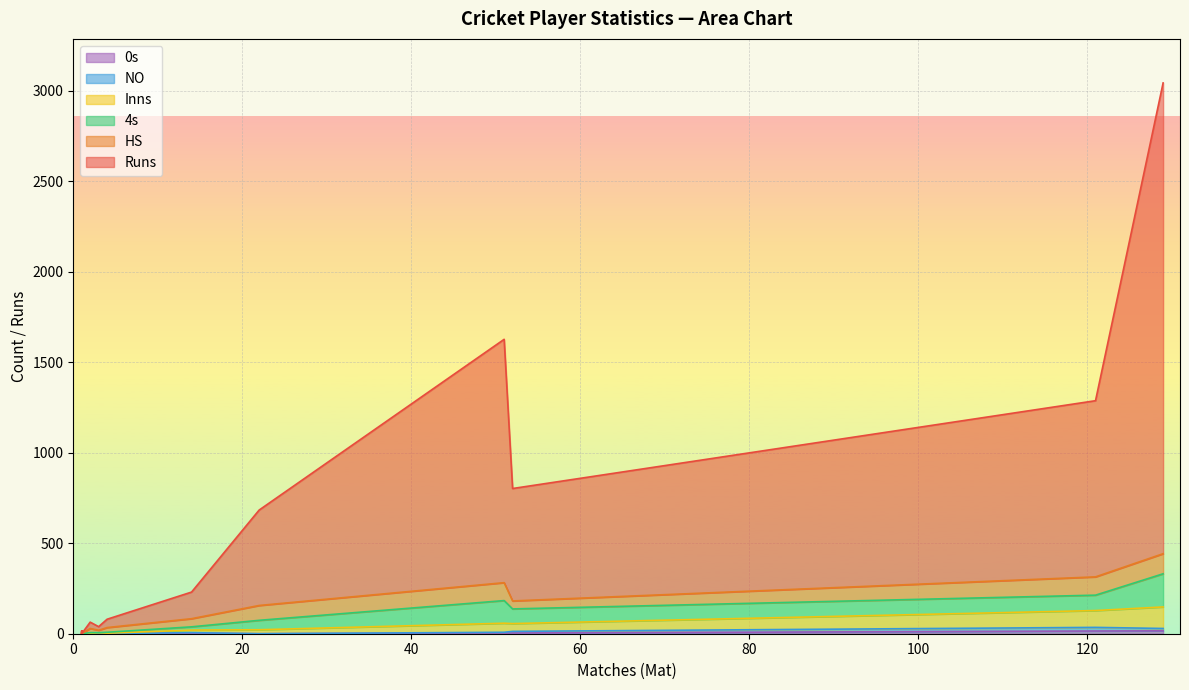

True or false: HS and Inns cross at least once.

True